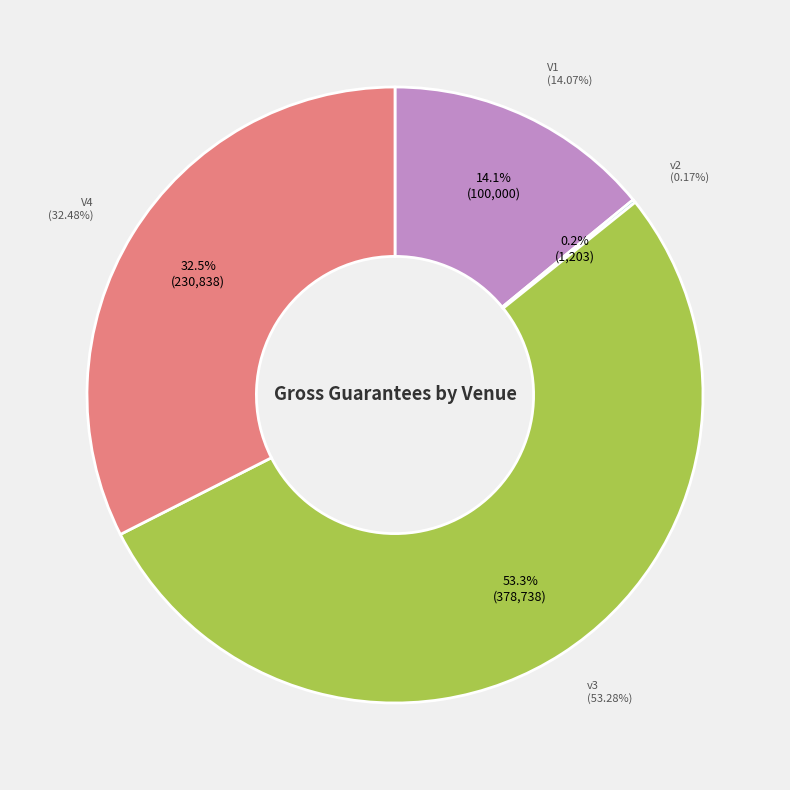

To the nearest percent, what is the average slice percentage?

25%